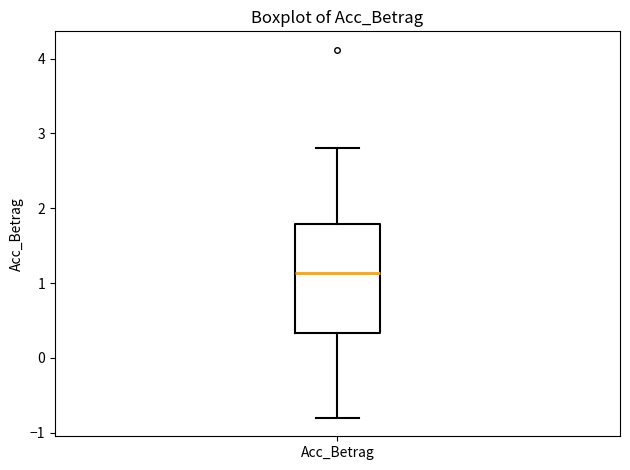

Where does the upper whisker of the box for Acc_Betrag end on the y-axis? The values are not printed on the chart, so give them approximately, as read against the axis.

2.8